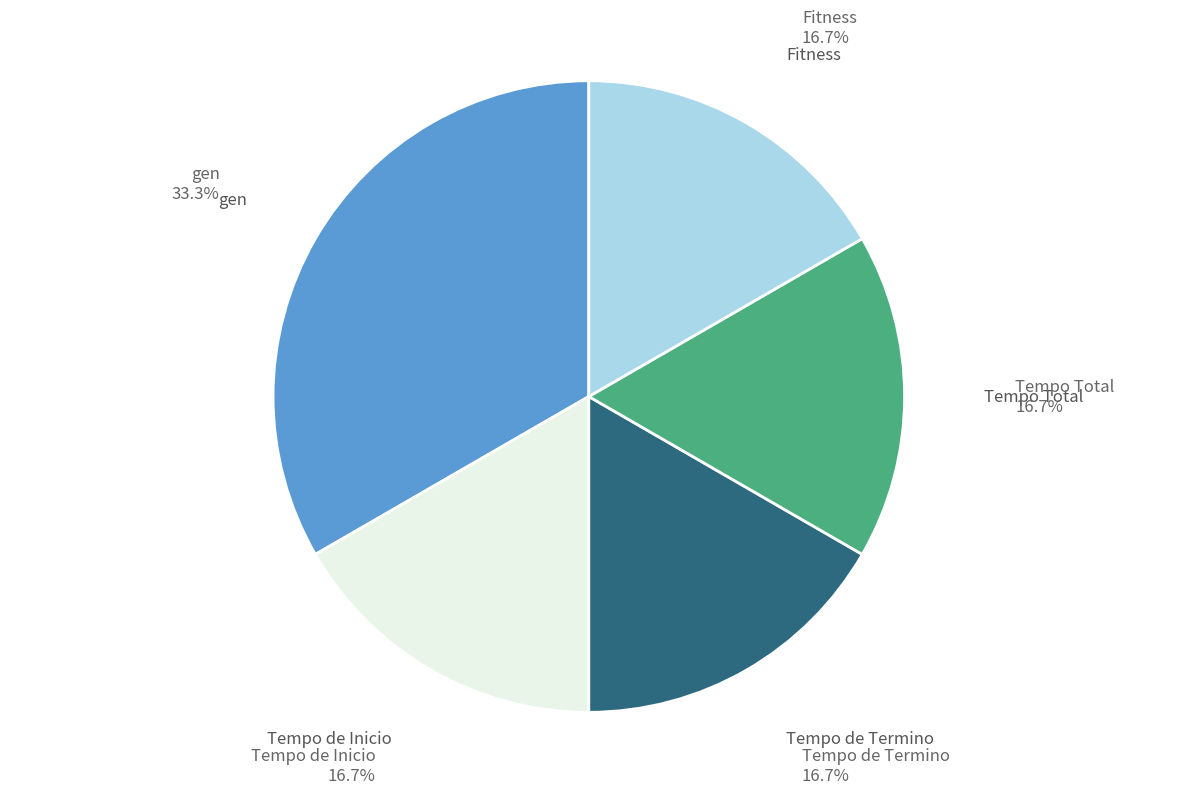

Does any single category account for the majority?

No